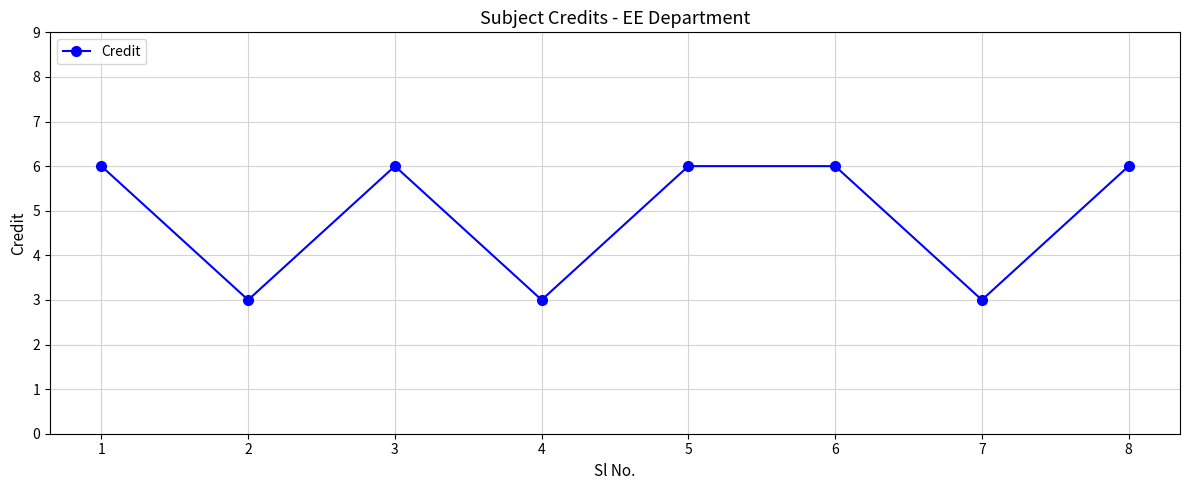

What is the smallest value displayed?

3